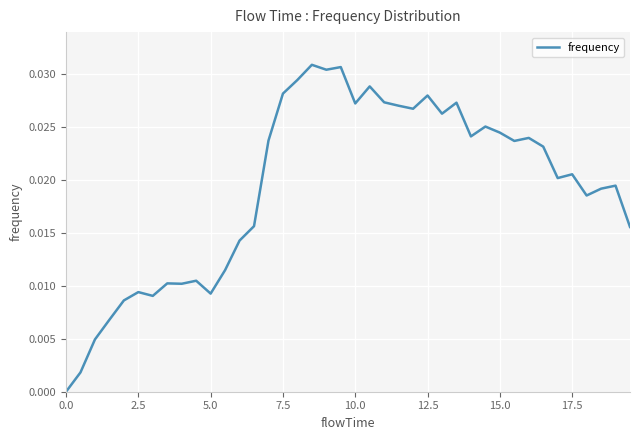

How many categories are shown in the chart?

40